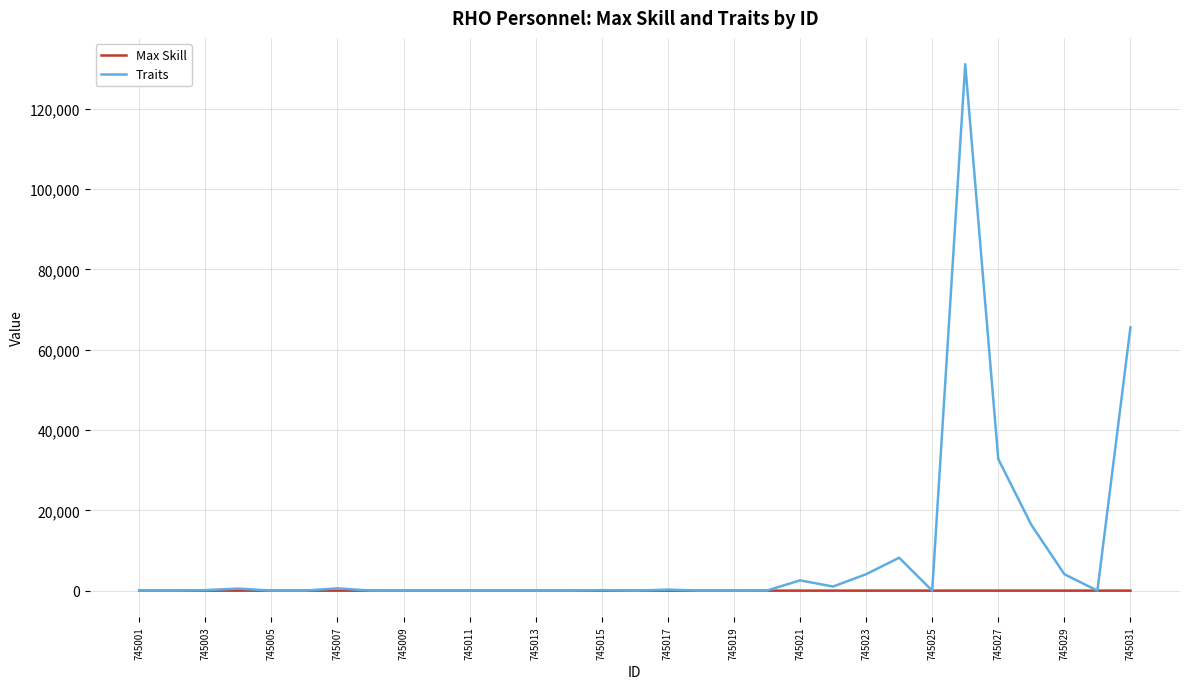

What is the difference between the maximum and minimum values in the Traits series?

131072